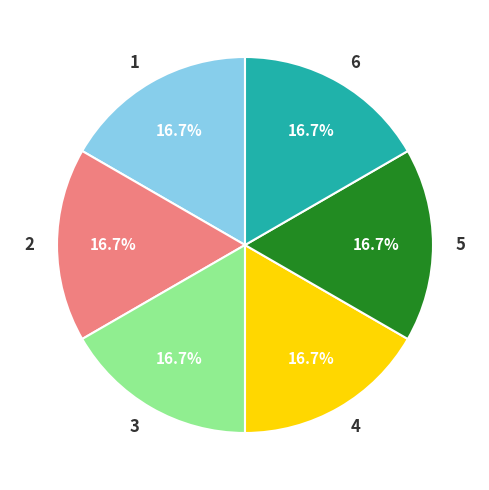

Does 4 represent more than half of the total?

No